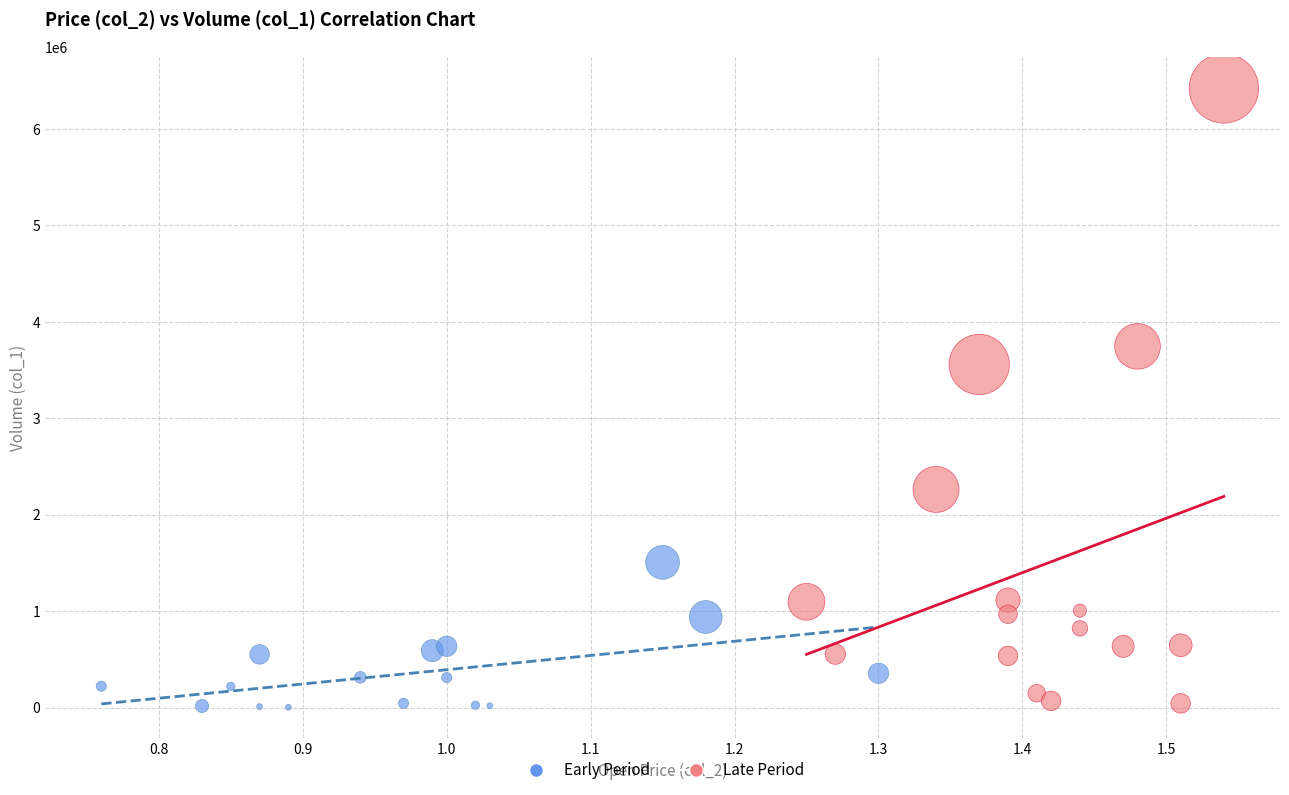

Which series contains the highest Y value?

Late Period